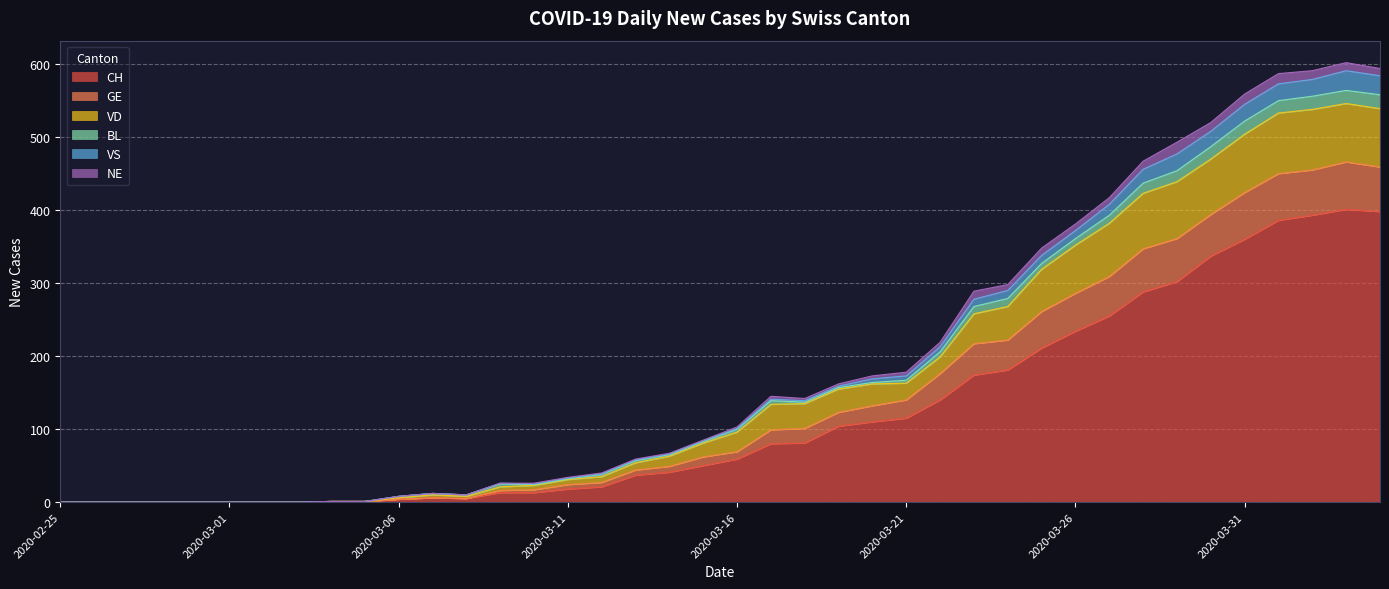

The CH series shows 0 at 2020-02-25. True or false?

True